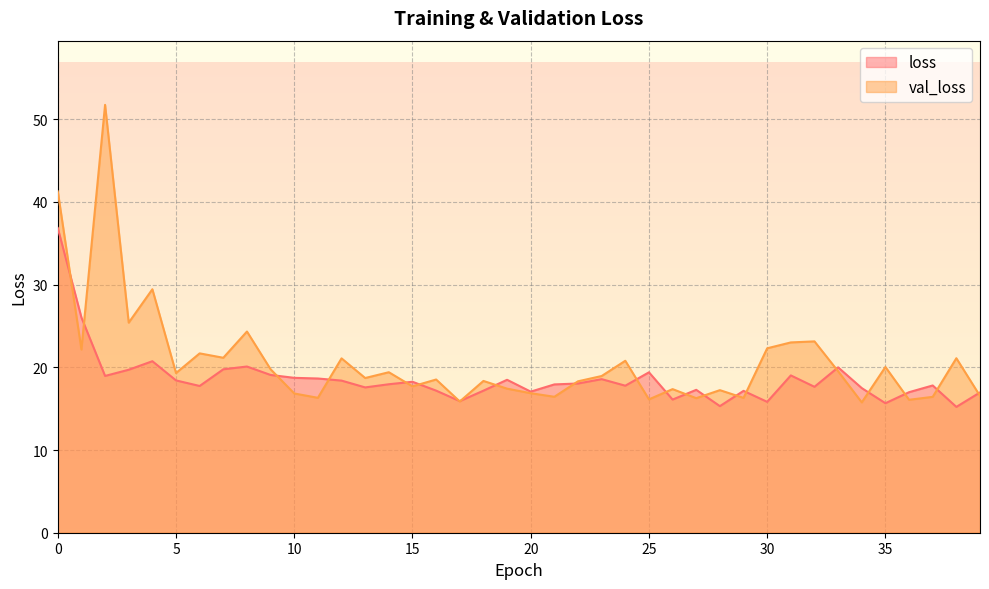

How many lines are shown in the chart?

2